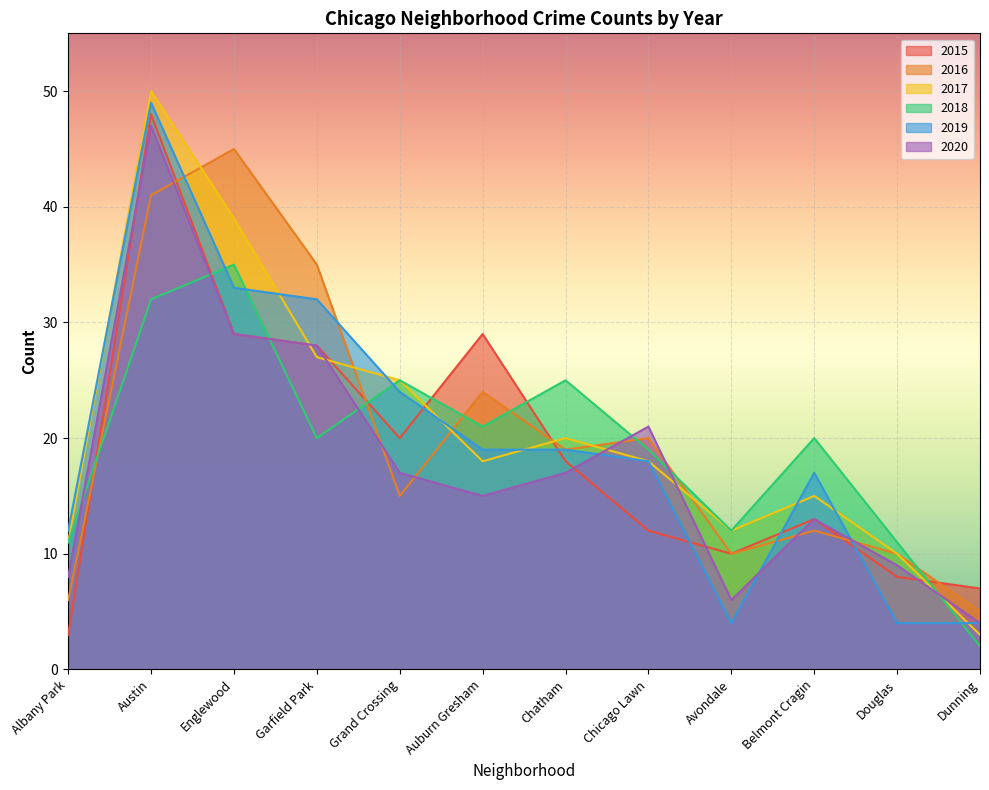

True or false: 2020 has a value of 17 at Grand Crossing.

True